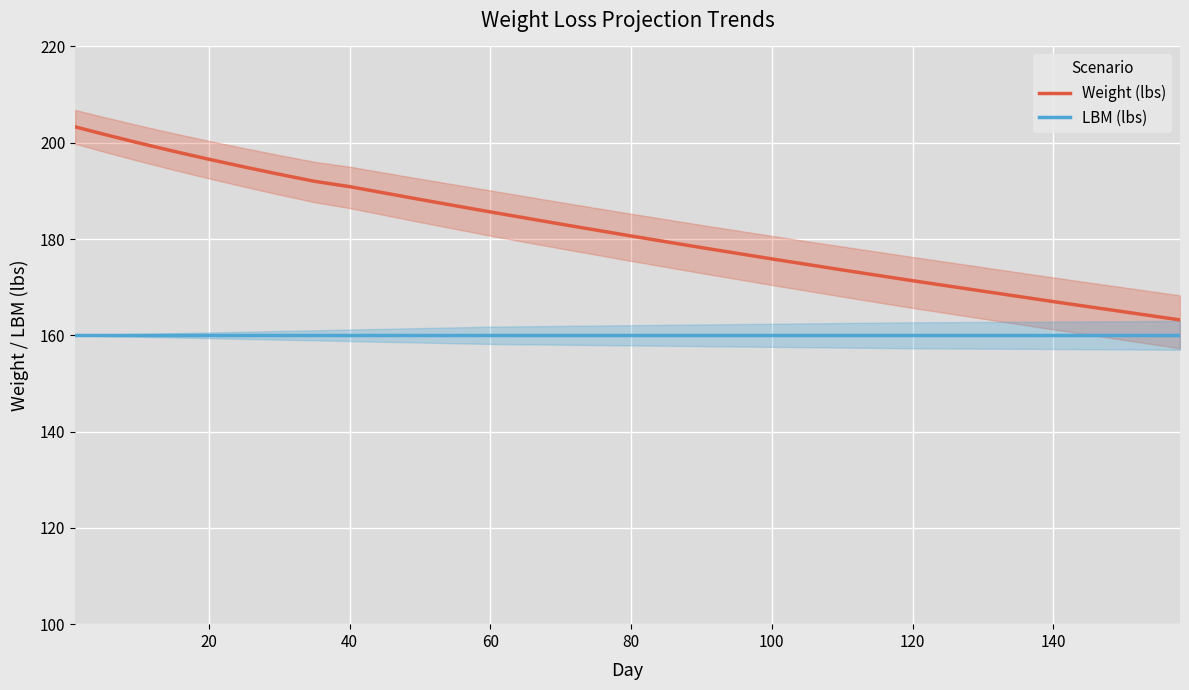

How many values in the Weight (lbs) series are below 188?

10